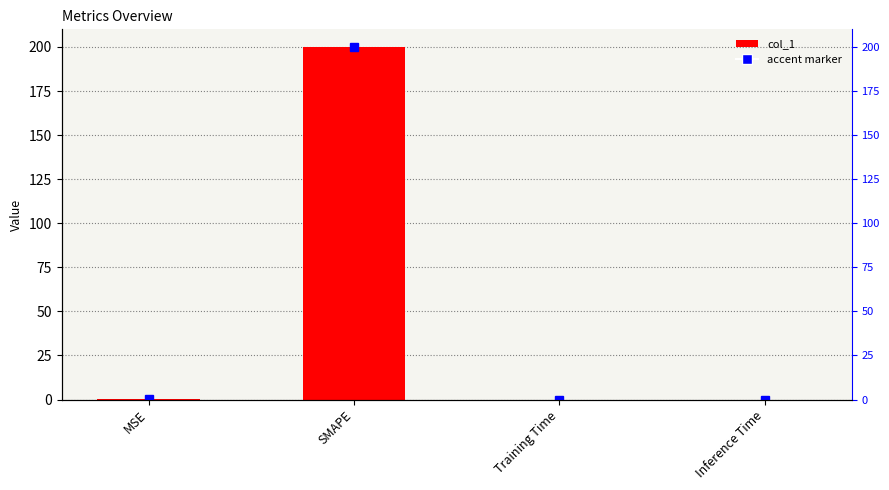

At which label is the value closest to 100?

MSE